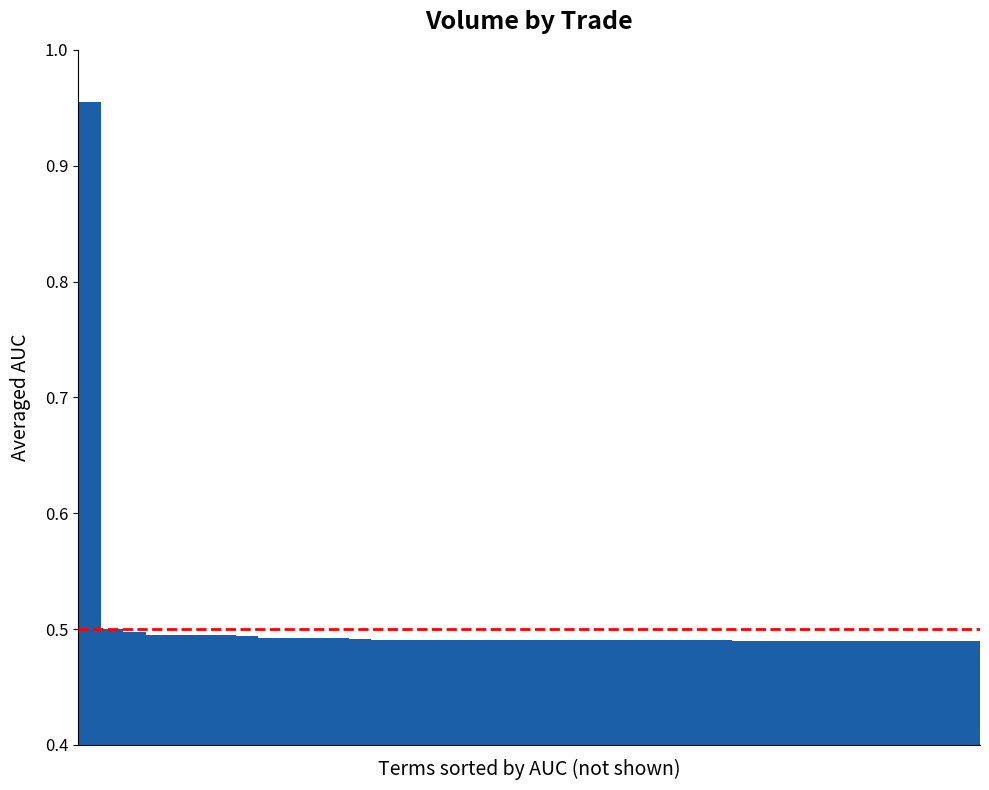

What is the sum of all values?

20.1